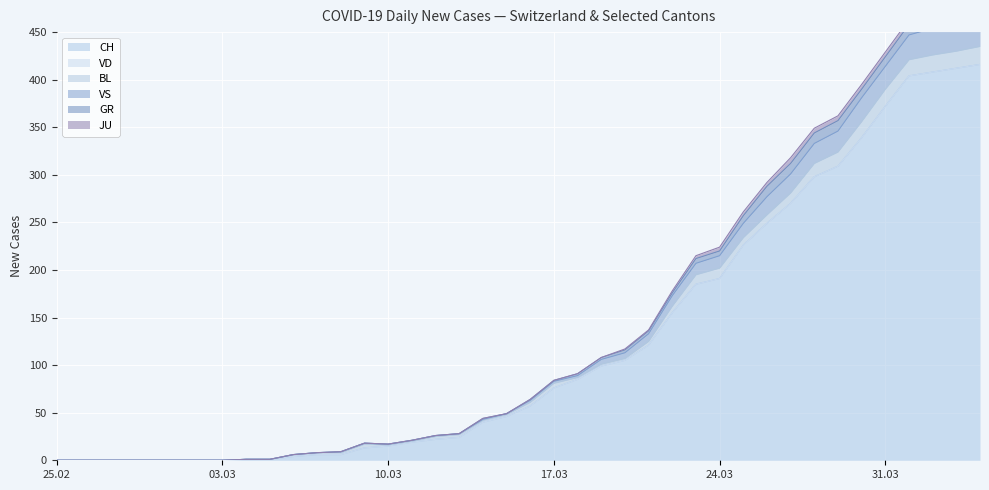

True or false: CH and VD intersect in this chart.

False